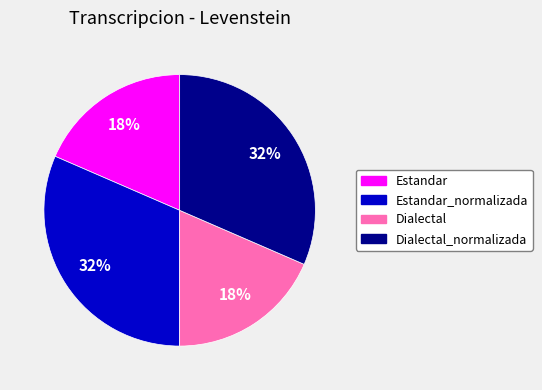

To the nearest percent, what is the average slice percentage?

25%